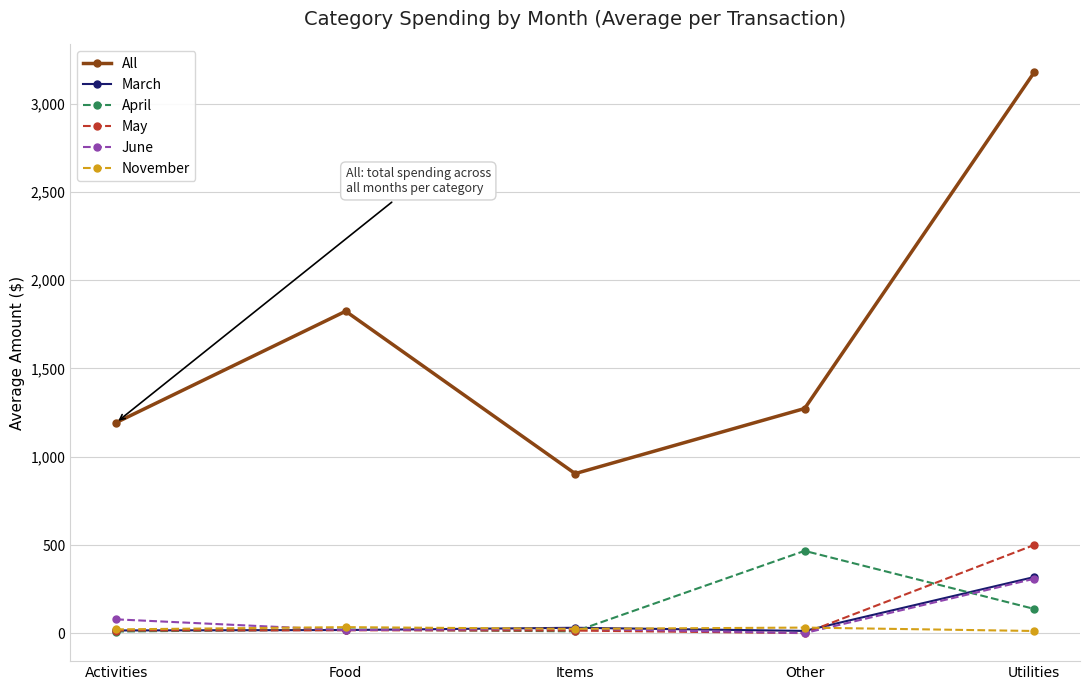

Does the chart have visible grid lines?

Yes